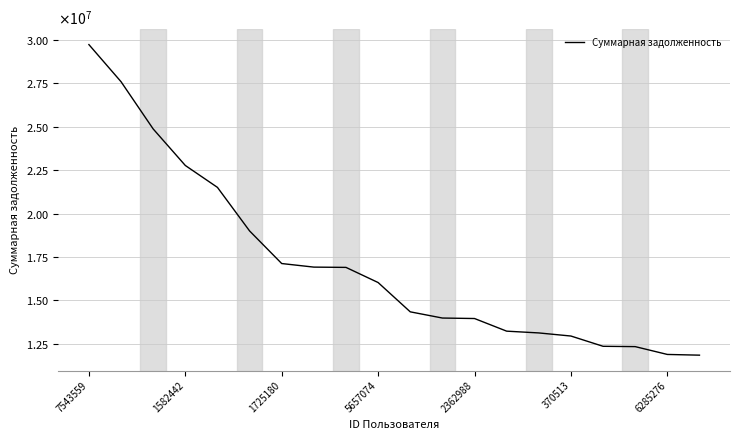

Does the chart have visible grid lines?

Yes